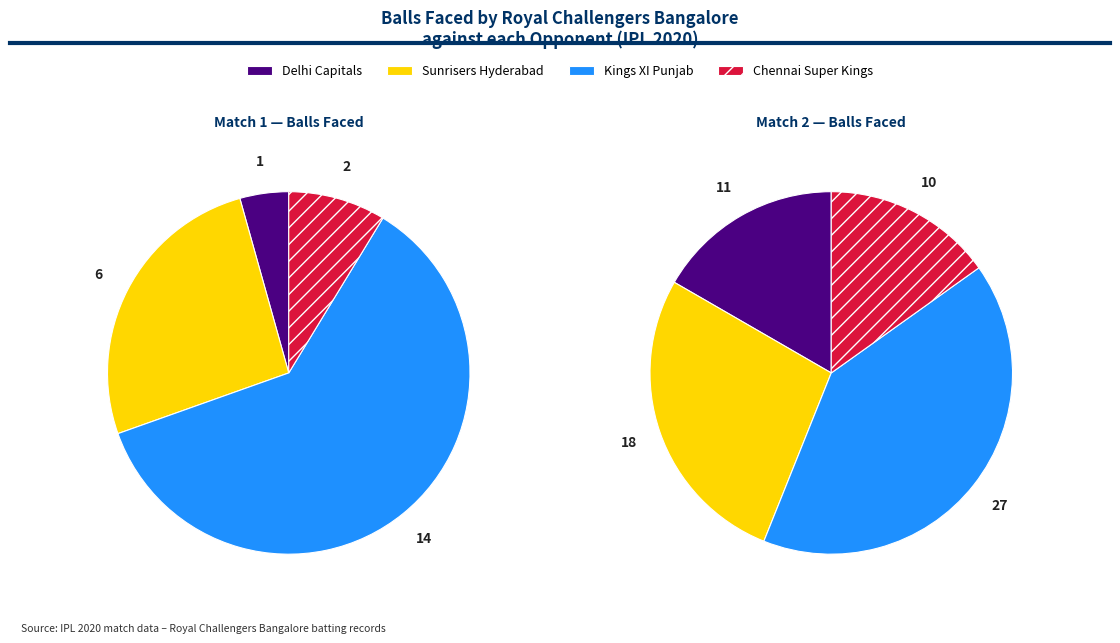

Which has a higher value, Sunrisers Hyderabad or Delhi Capitals?

Sunrisers Hyderabad